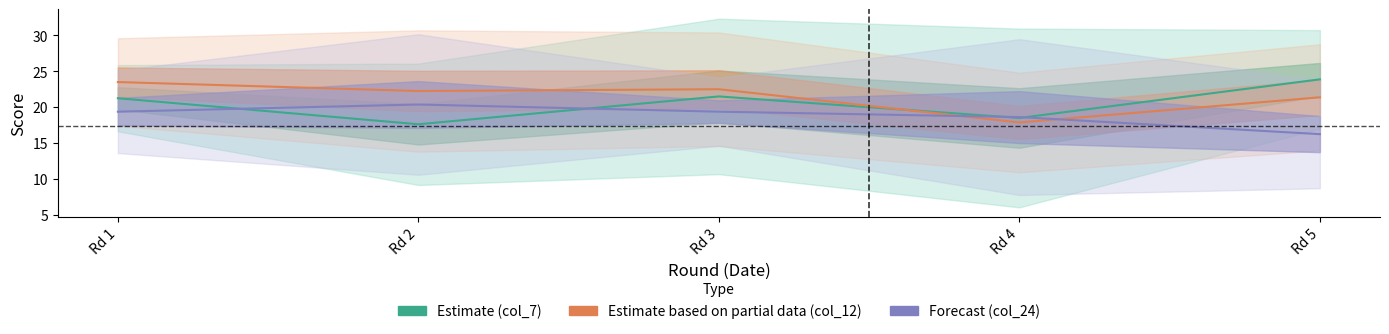

The col_24 series shows 11 at 16. True or false?

False